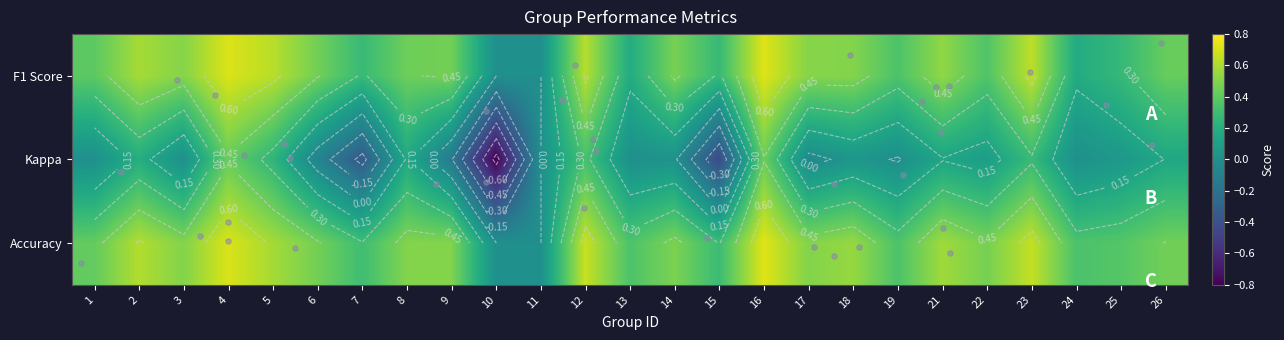

List the series in order of their peak value, lowest first.

Kappa, F1 Score, Accuracy